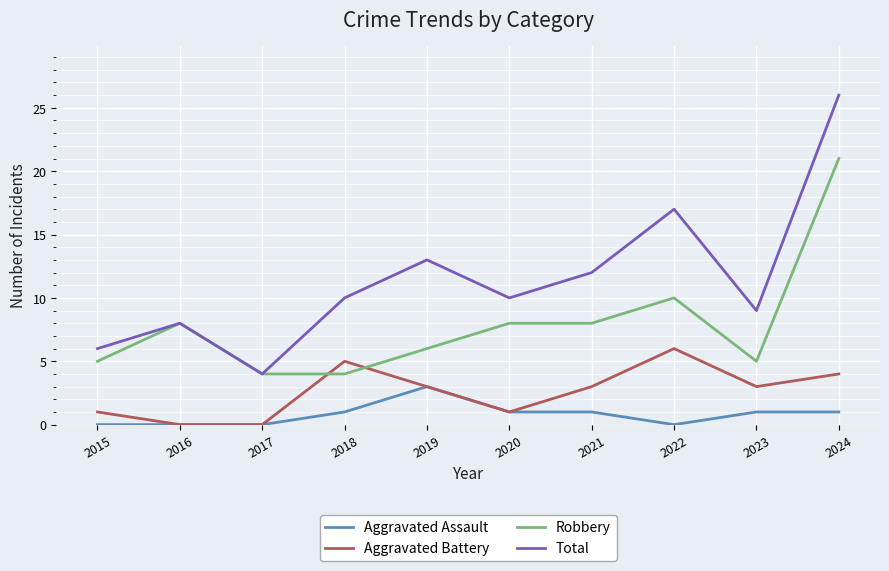

What are all the series names shown in the legend?

Aggravated Assault, Aggravated Battery, Robbery, Total